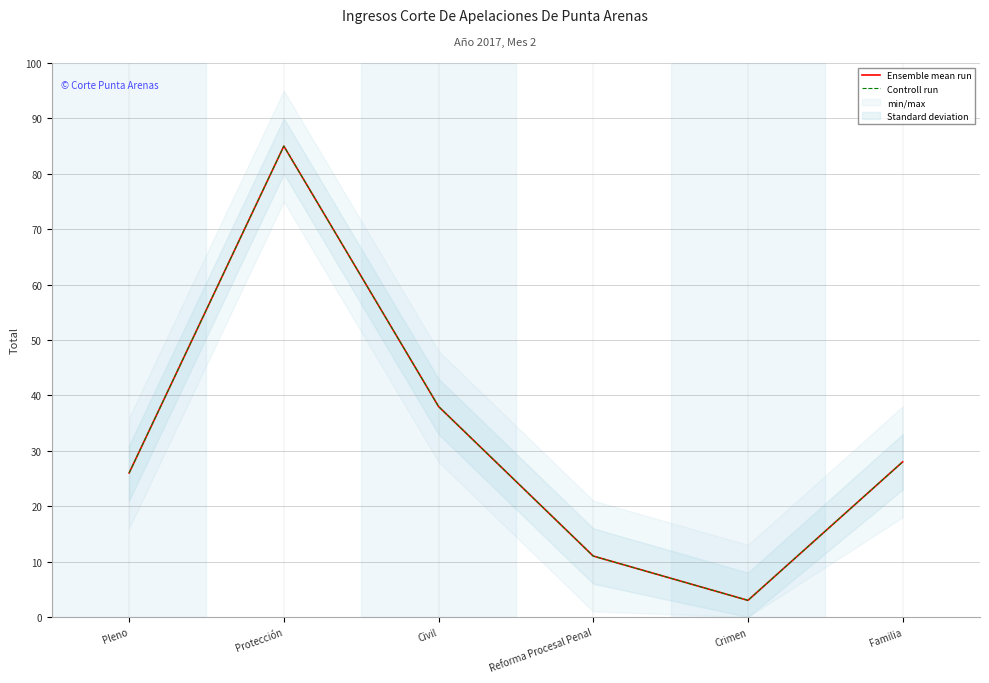

At which label is Ensemble mean run closest to 44?

Civil